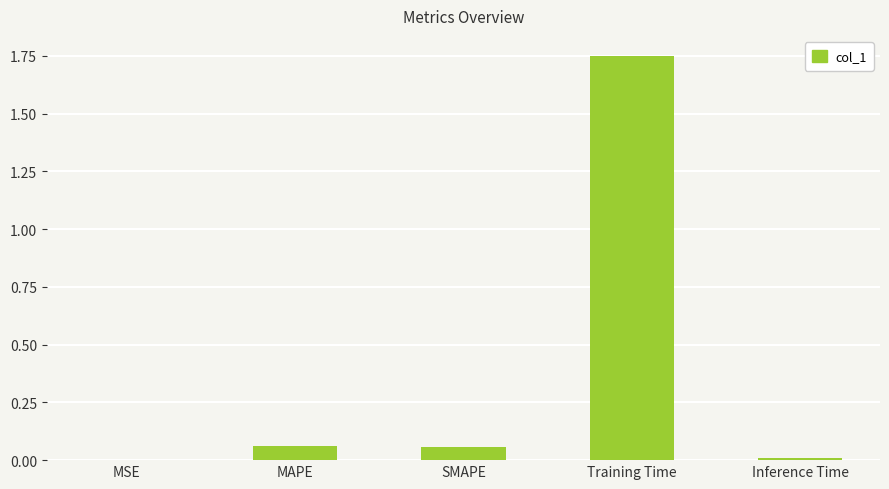

What is the change in value from MAPE to Inference Time?

-0.1